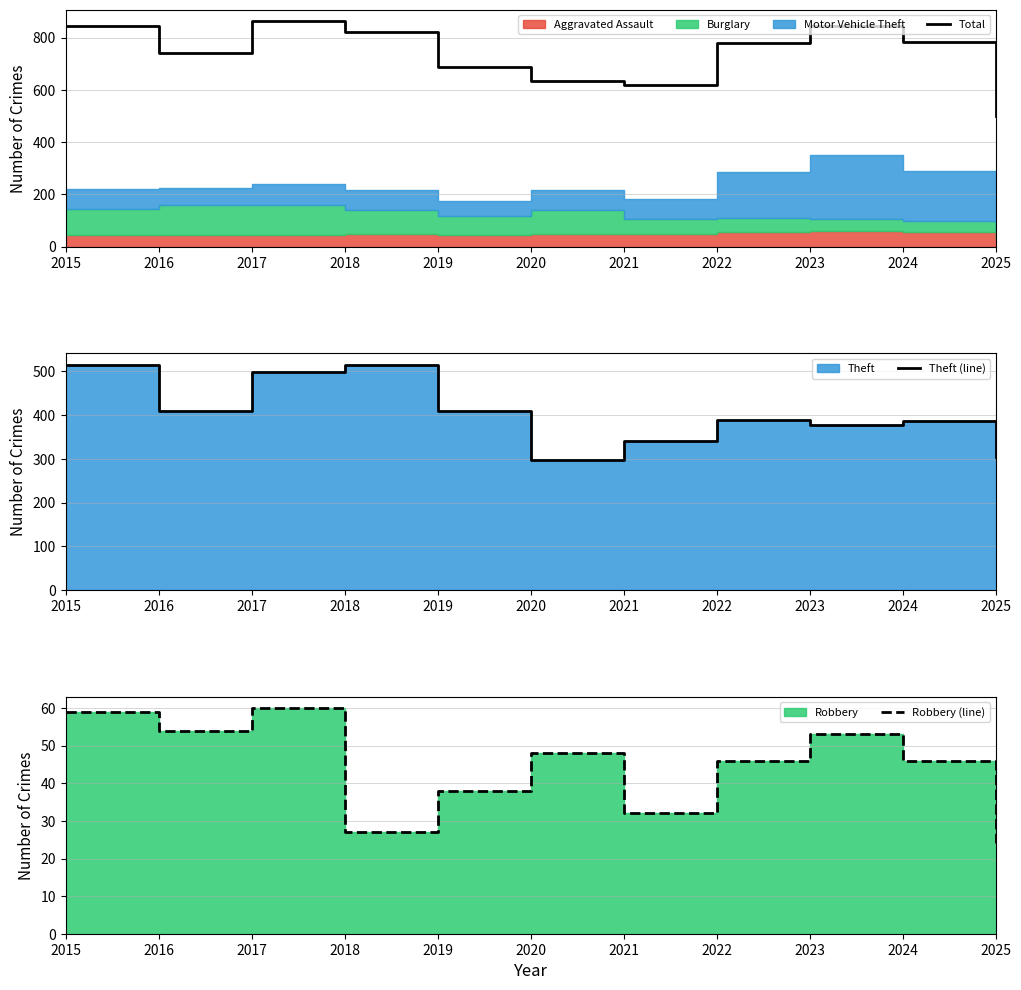

What is the sum of the Robbery (line) values at 2025 and 2016?

78